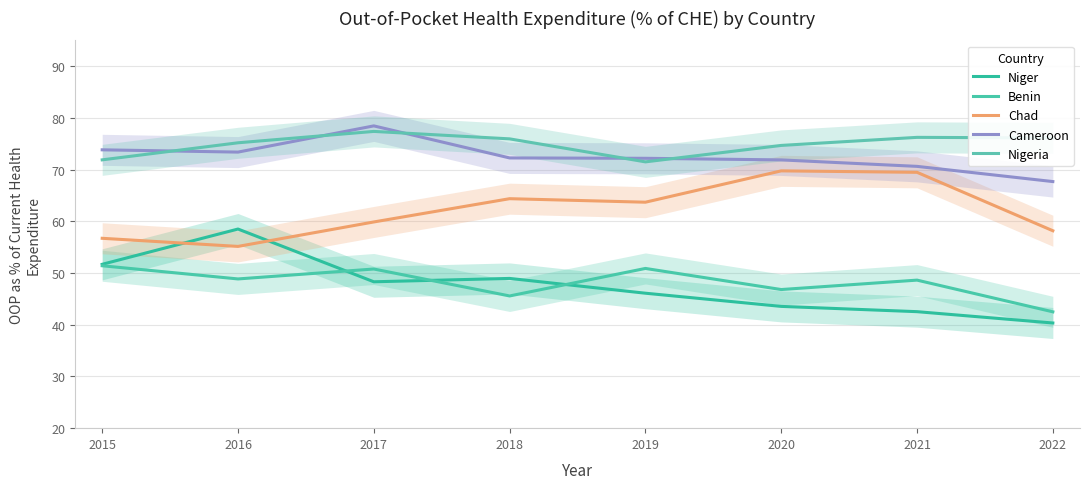

What value does the Cameroon series have at 2016?

73.4